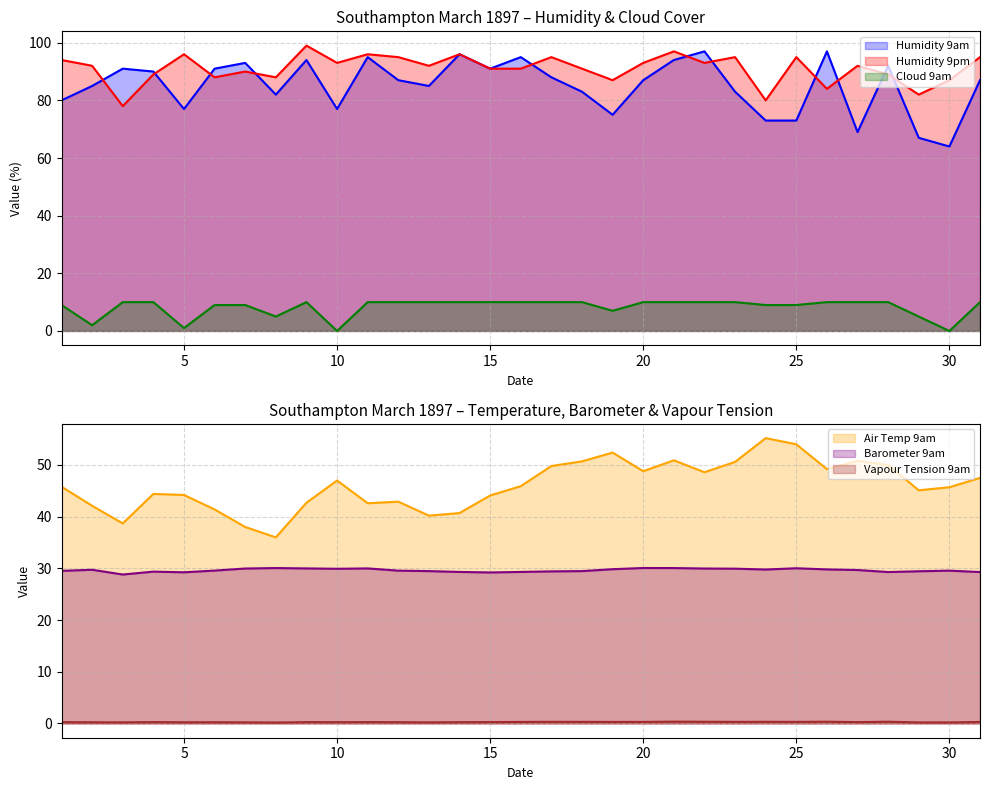

Rank the series at 5 from highest to lowest value.

Humidity 9pm (line), Humidity 9am (line), Air Temp 9am (line), Barometer 9am (line), Cloud 9am (line), Vapour Tension 9am (line)